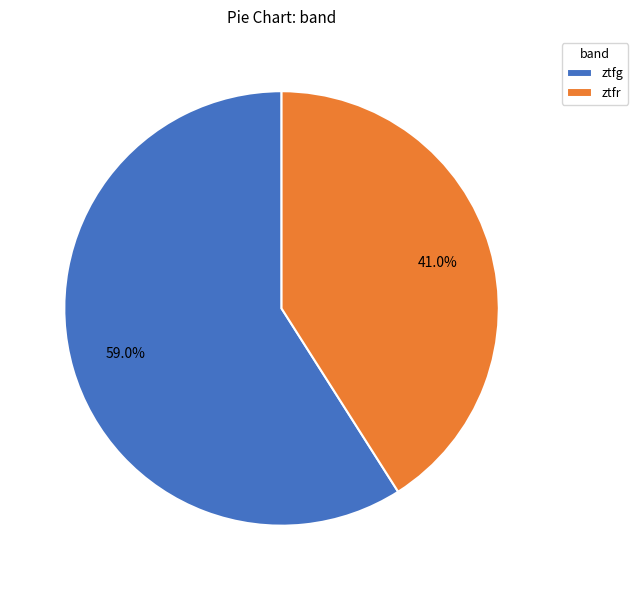

What is the largest slice in the pie chart?

ztfg